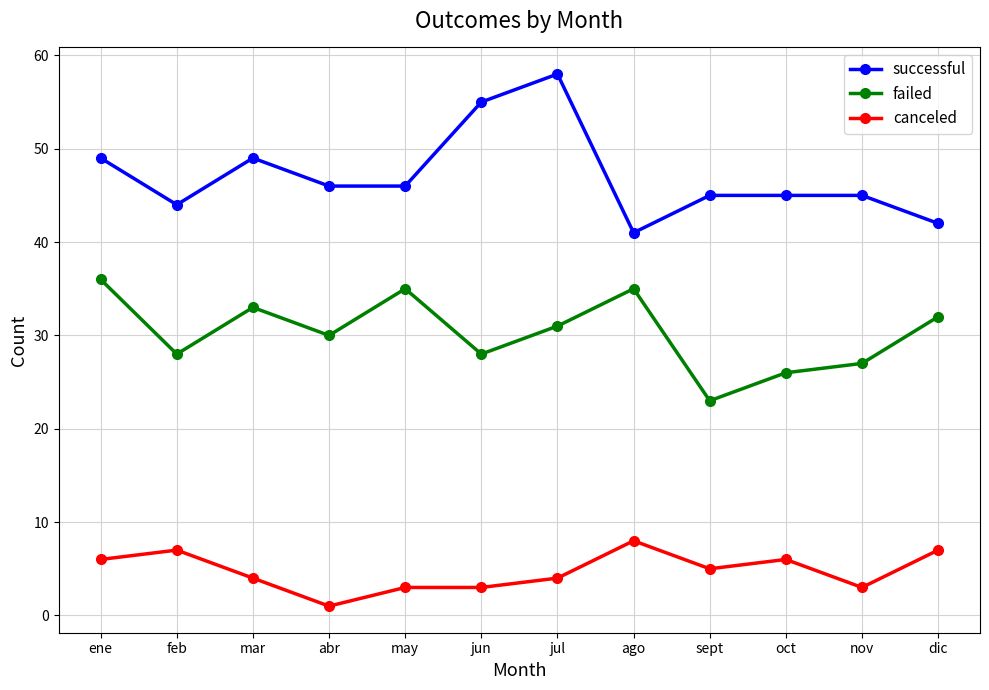

What is the label of the 4th point from the left?

abr